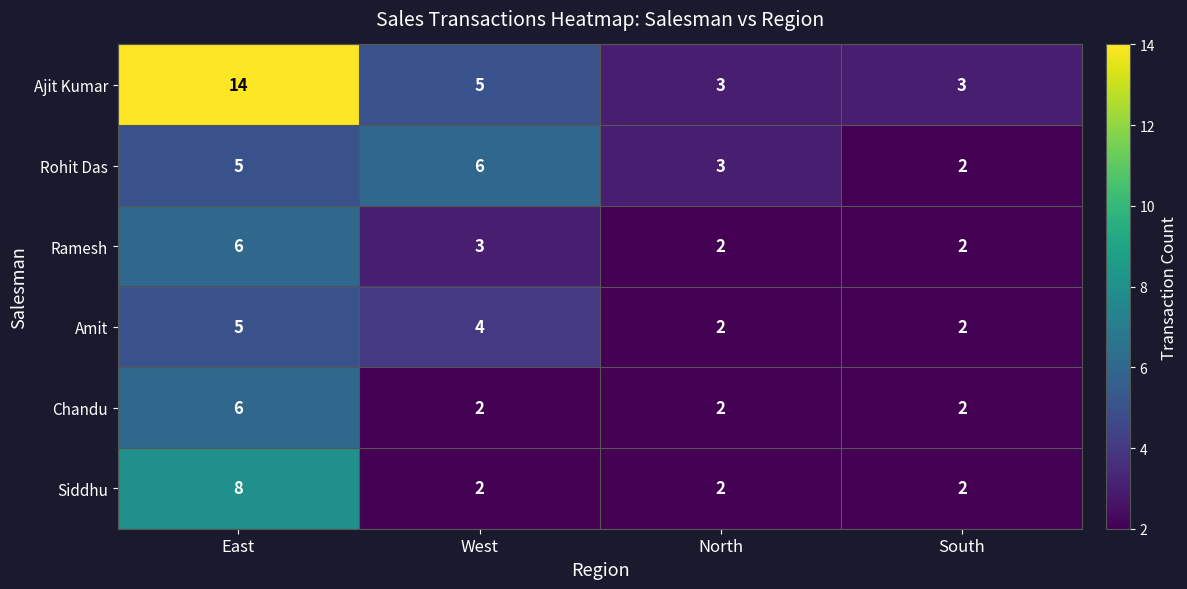

What is the sum of all Ajit Kumar values?

25